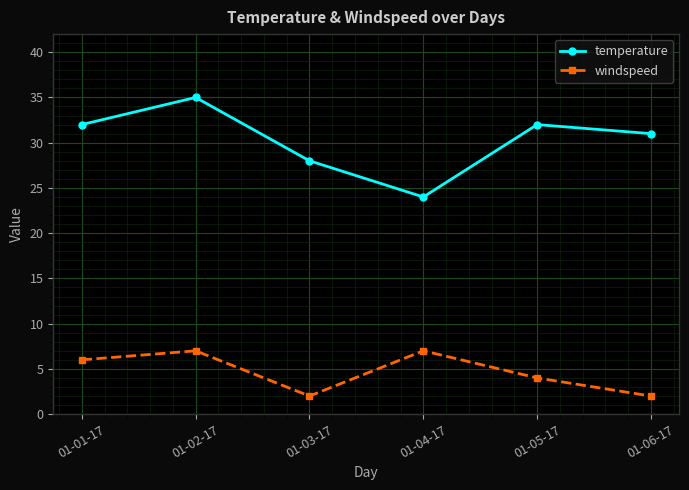

List the series in order of their peak value, lowest first.

windspeed, temperature